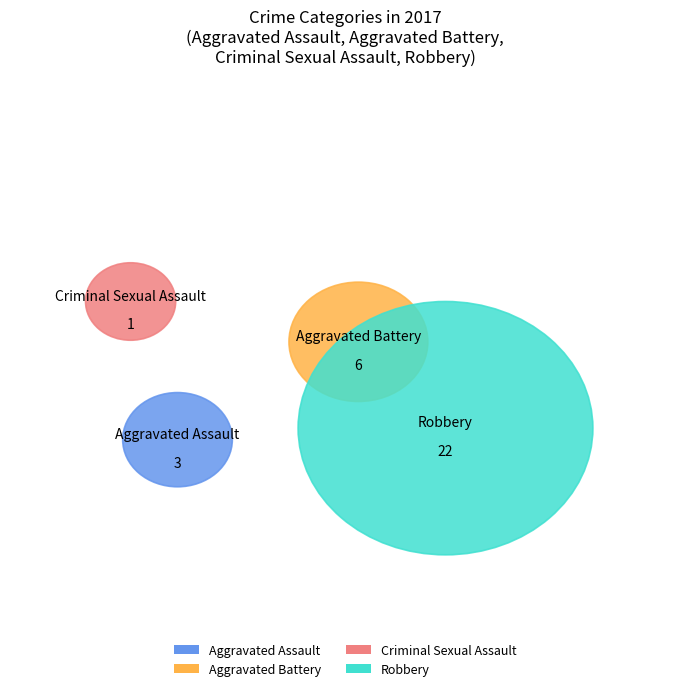

Is Robbery the majority of the pie?

Yes